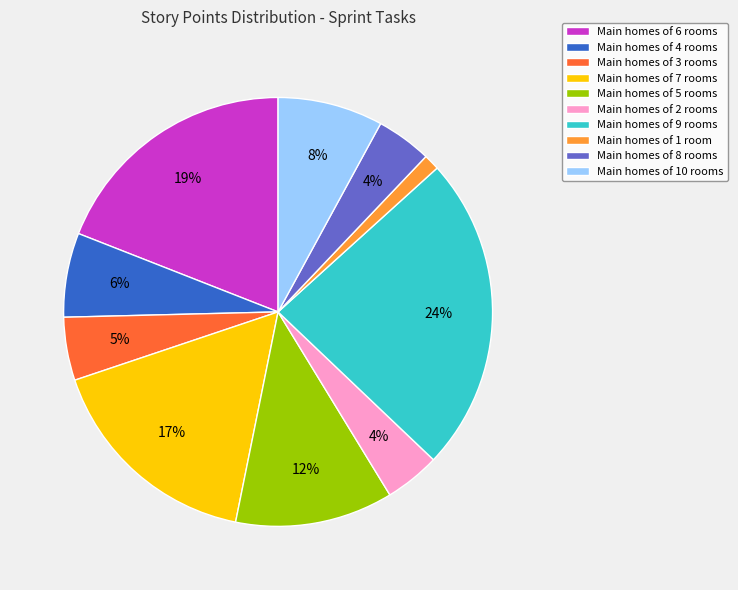

Does Main homes of 2 rooms account for over 50% of the chart?

No